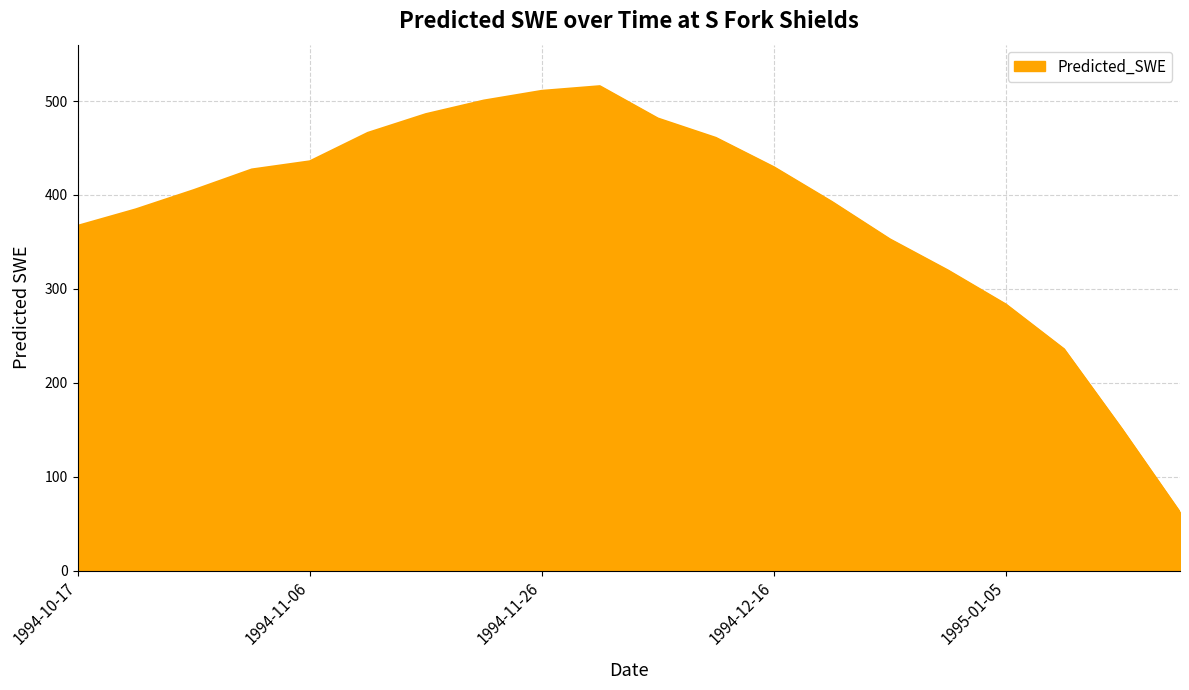

How many interior local peaks (higher than both neighbors) does the data have?

1